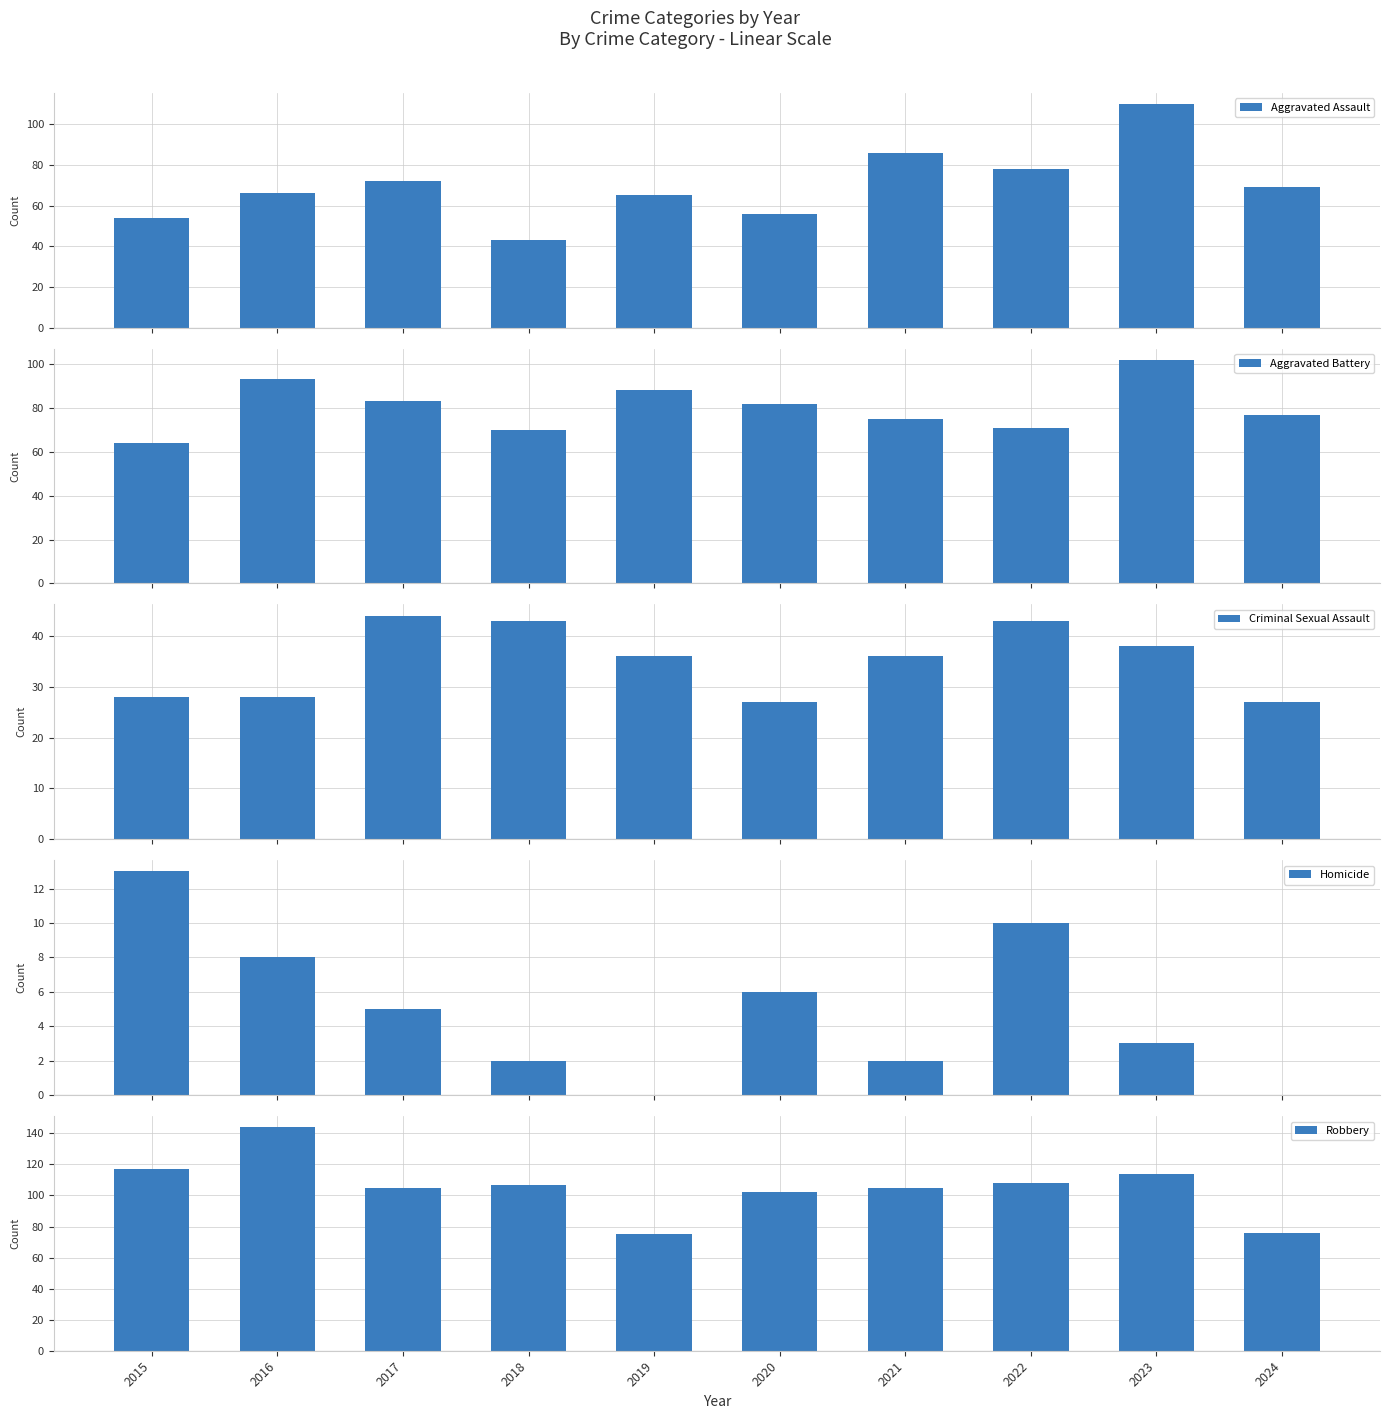

Rank the categories by Homicide value from lowest to highest.

2019, 2024, 2018, 2021, 2023, 2017, 2020, 2016, 2022, 2015